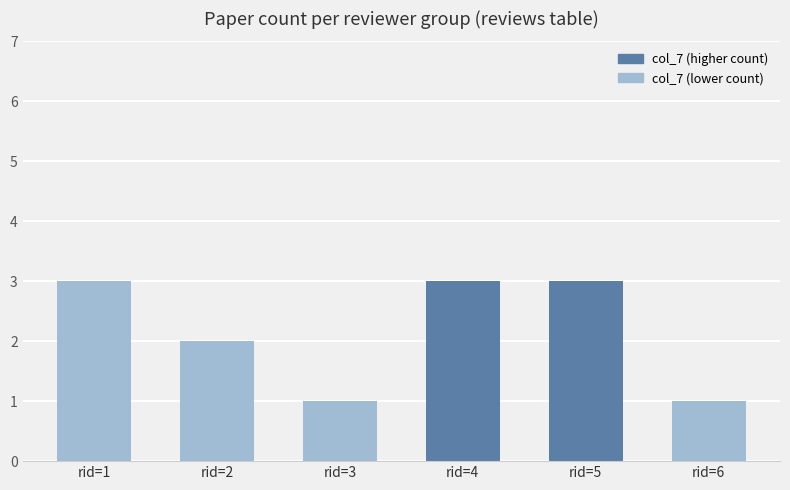

What is the value of the 5th bar from the left?

3